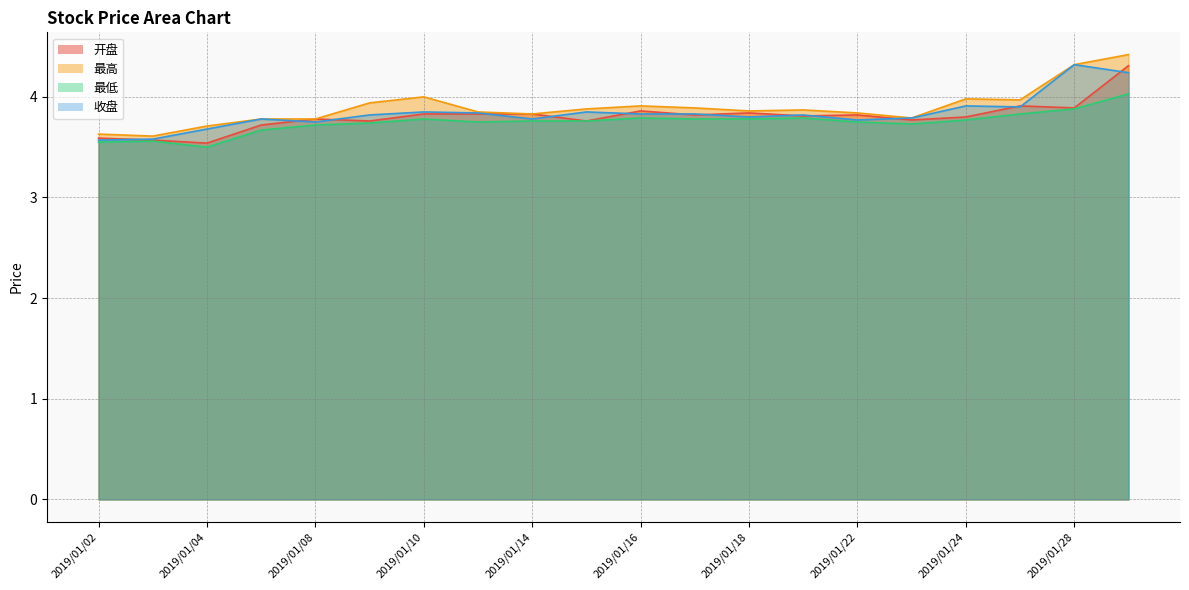

List the series in order of their peak value, highest first.

最高, 收盘, 开盘, 最低